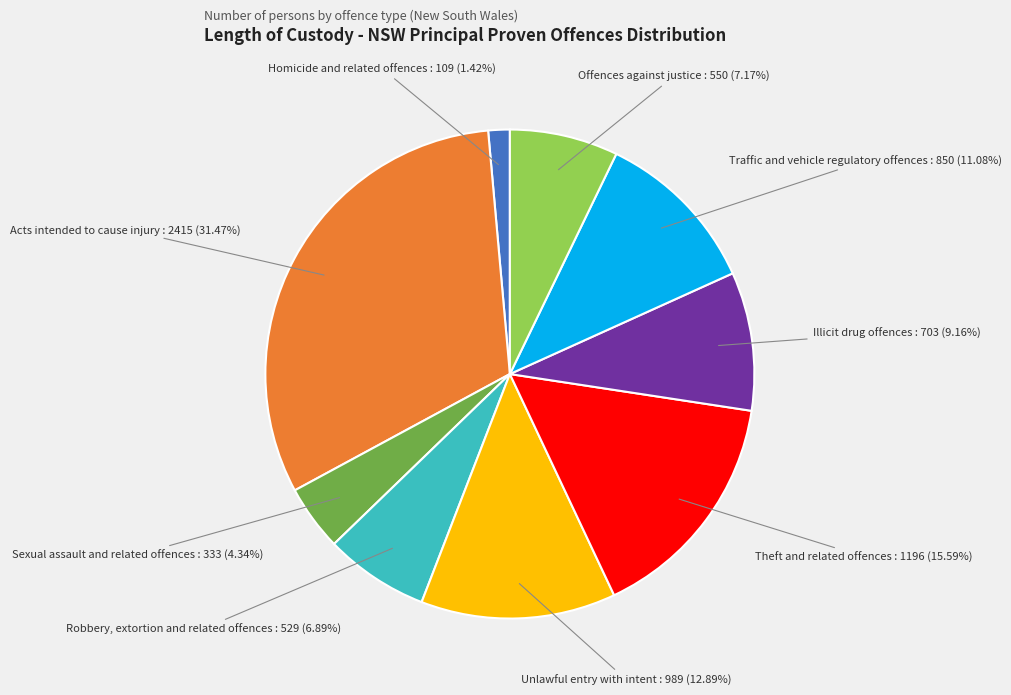

Is Unlawful entry with intent the majority of the pie?

No